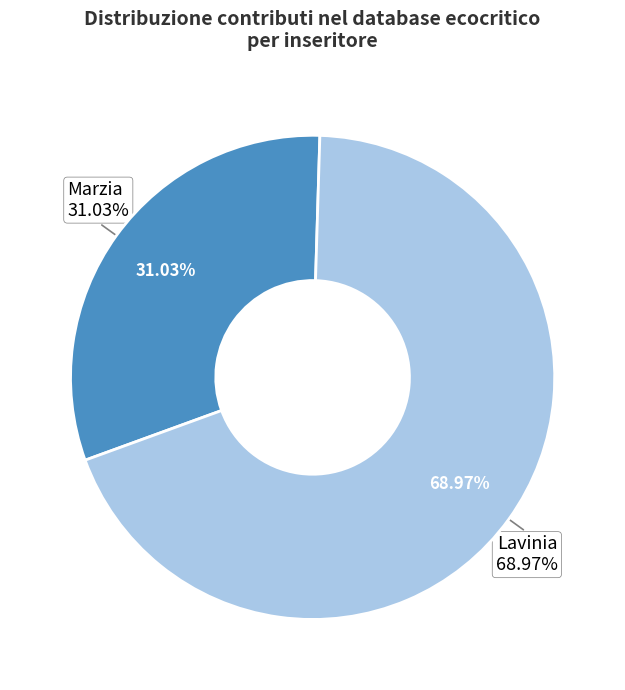

What portion of the pie excludes Lavinia?

31.0%